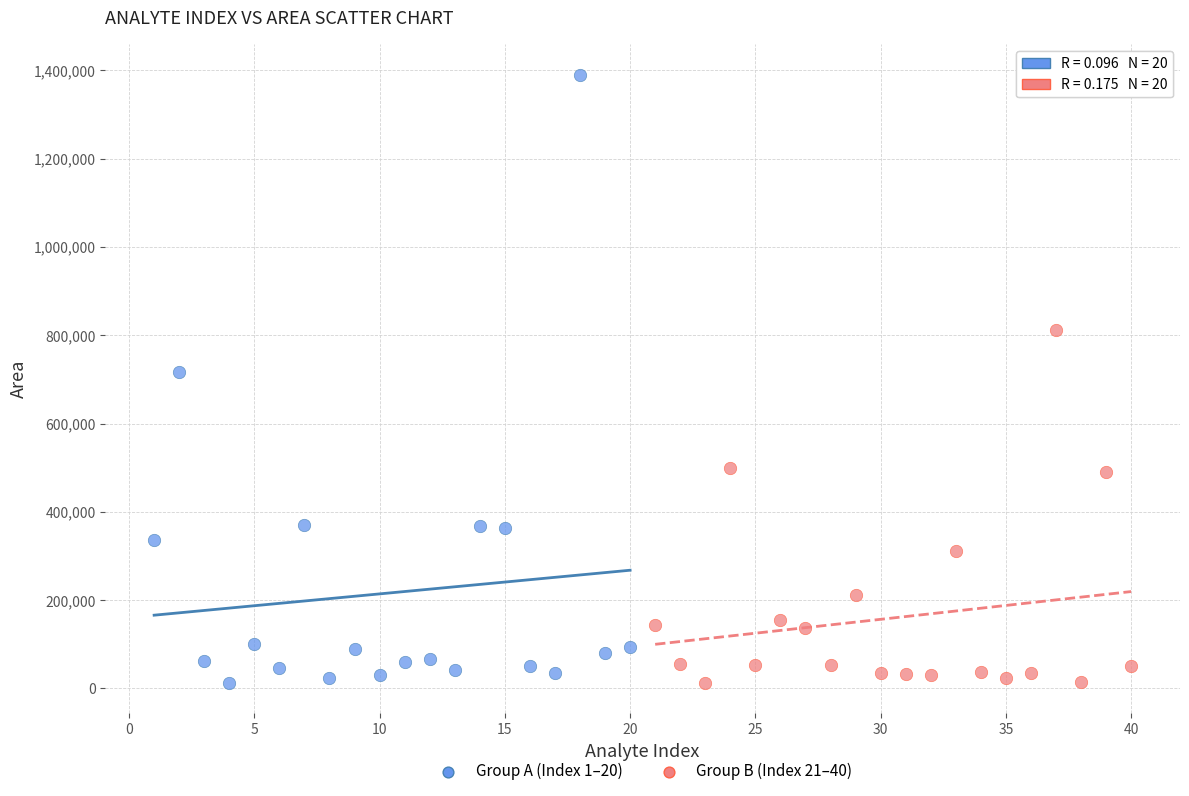

Which series has the widest spread of Y values?

Group A (Index 1–20)